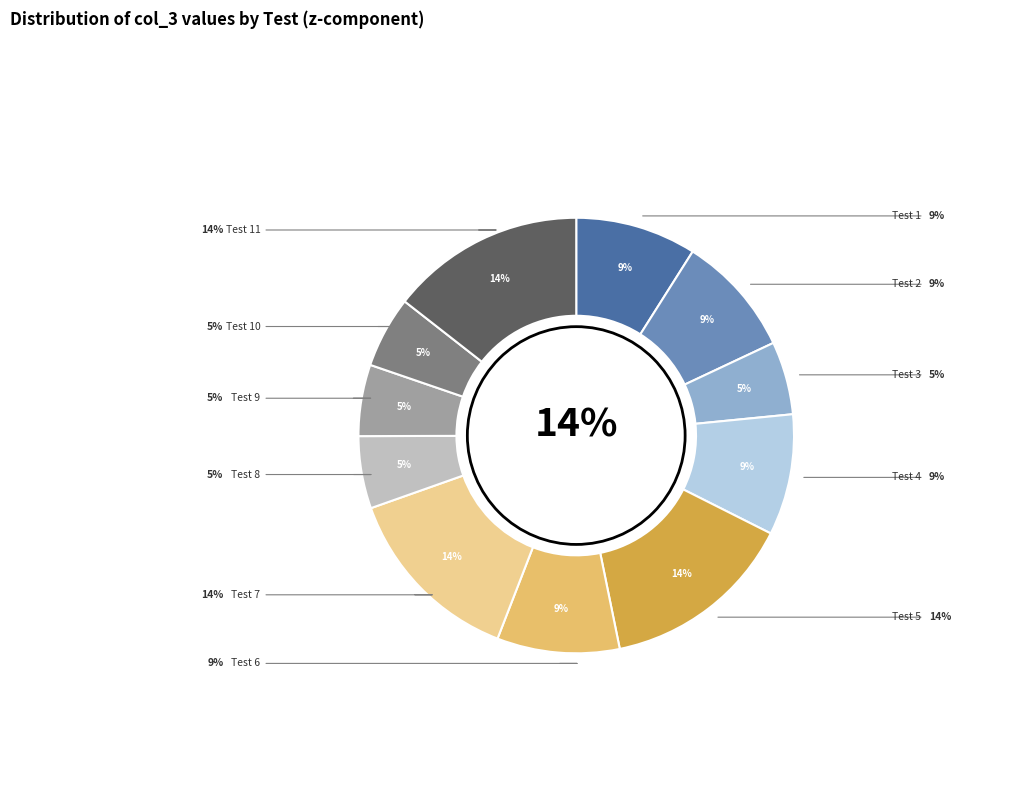

To the nearest percent, what portion does Test 9 represent?

5%